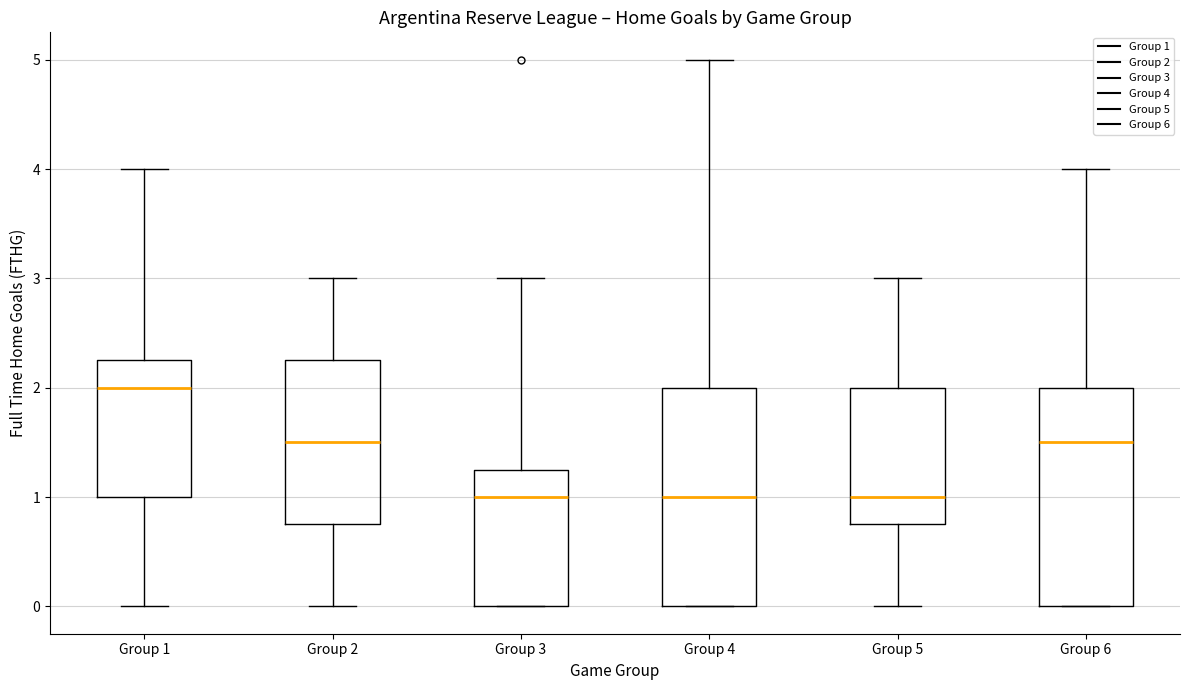

Reading left to right, transcribe this box plot: for each box, give where its median line is, the range the box spans, and where its two whiskers end, as read against the y-axis. The values are not printed on the chart, so give them approximately, as read against the axis.

Group 1: median 2.0, box 1.0 to 2.3, whiskers 0.0 to 4.0
Group 2: median 1.5, box 0.8 to 2.3, whiskers 0.0 to 3.0
Group 3: median 1.0, box 0.0 to 1.3, whiskers 0.0 to 3.0
Group 4: median 1.0, box 0.0 to 2.0, whiskers 0.0 to 5.0
Group 5: median 1.0, box 0.8 to 2.0, whiskers 0.0 to 3.0
Group 6: median 1.5, box 0.0 to 2.0, whiskers 0.0 to 4.0